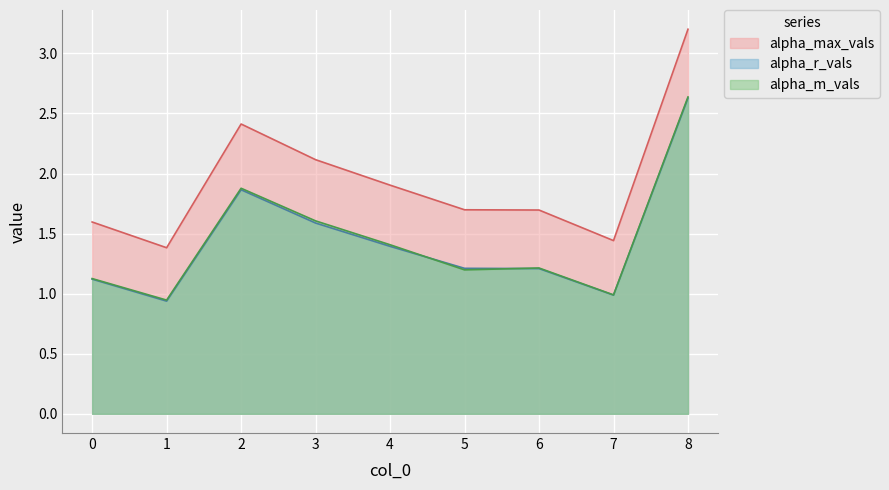

Rank the series by their maximum value, from lowest to highest.

alpha_r_vals, alpha_m_vals, alpha_max_vals